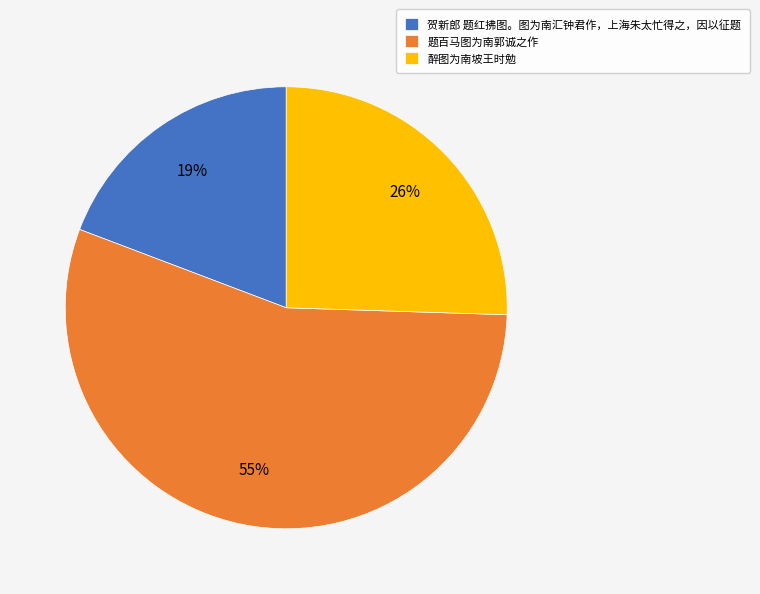

To the nearest percent, what is the combined percentage of 题百马图为南郭诚之作 and 贺新郎 题红拂图。图为南汇钟君作，上海朱太忙得之，因以征题?

74%